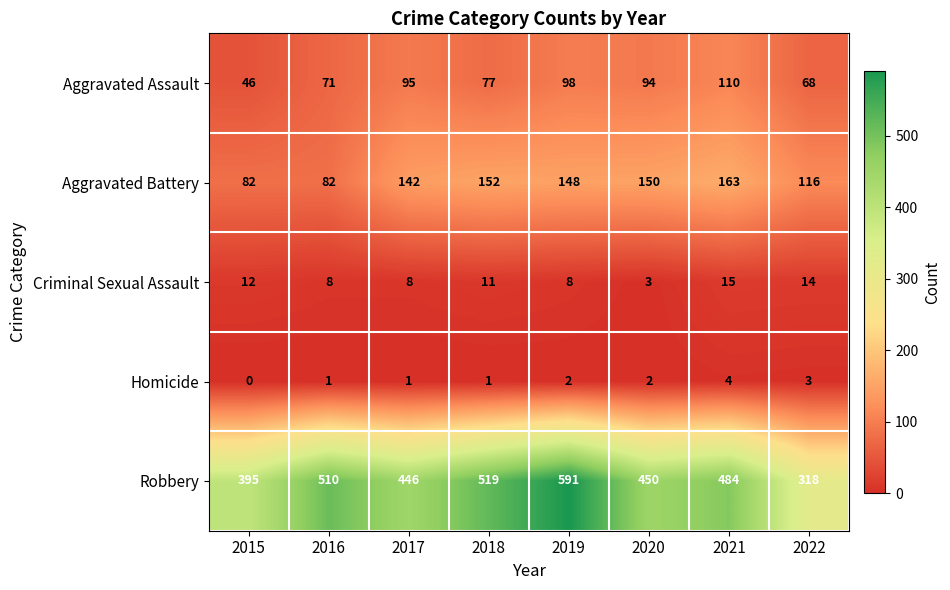

At which label does Criminal Sexual Assault first exceed 11?

2015